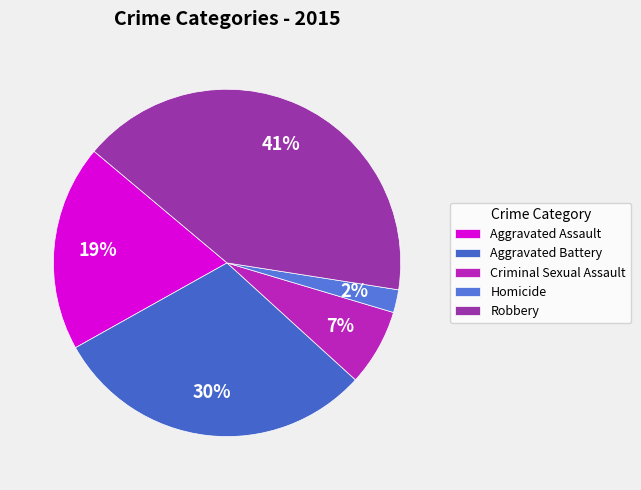

Does Robbery account for over 50% of the chart?

No